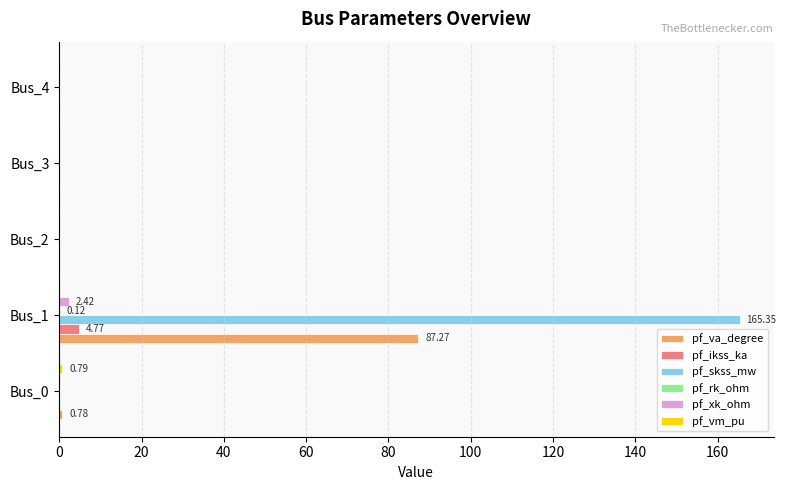

Which series has the largest total across all categories?

pf_skss_mw